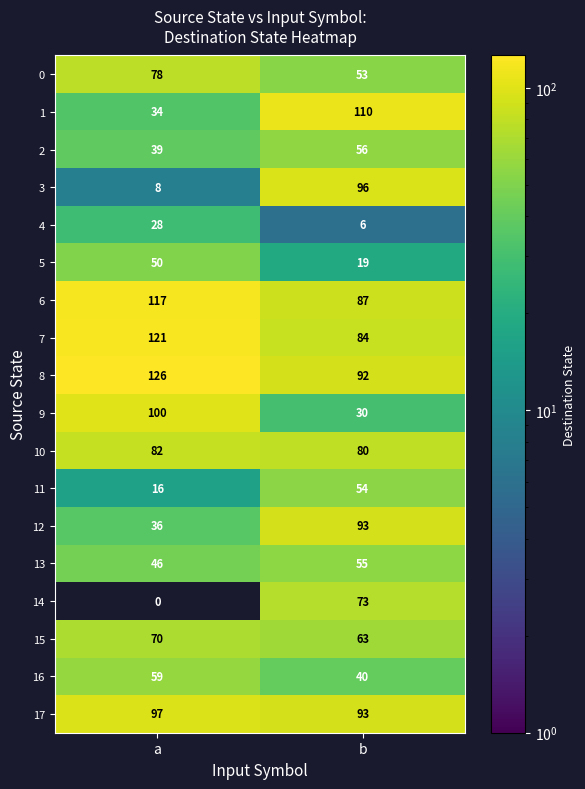

What is the difference between the highest and lowest values at a?

126